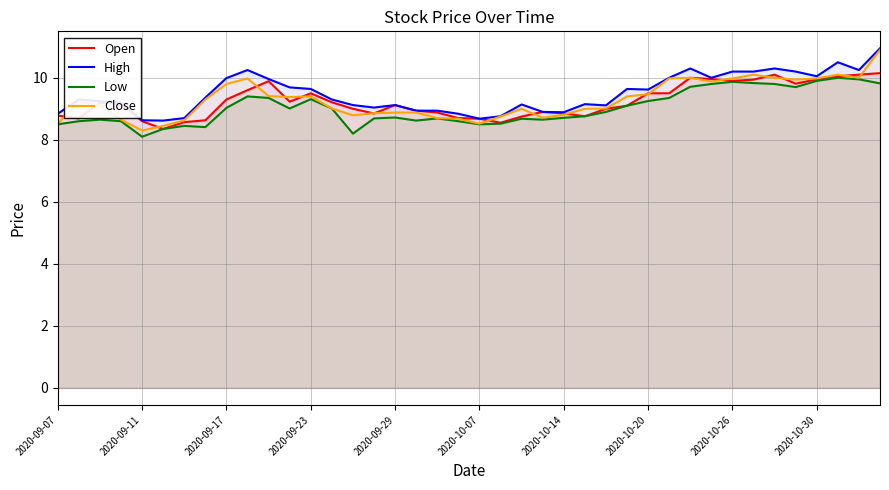

What is the difference between the highest and lowest values at 2020-09-11?

0.5